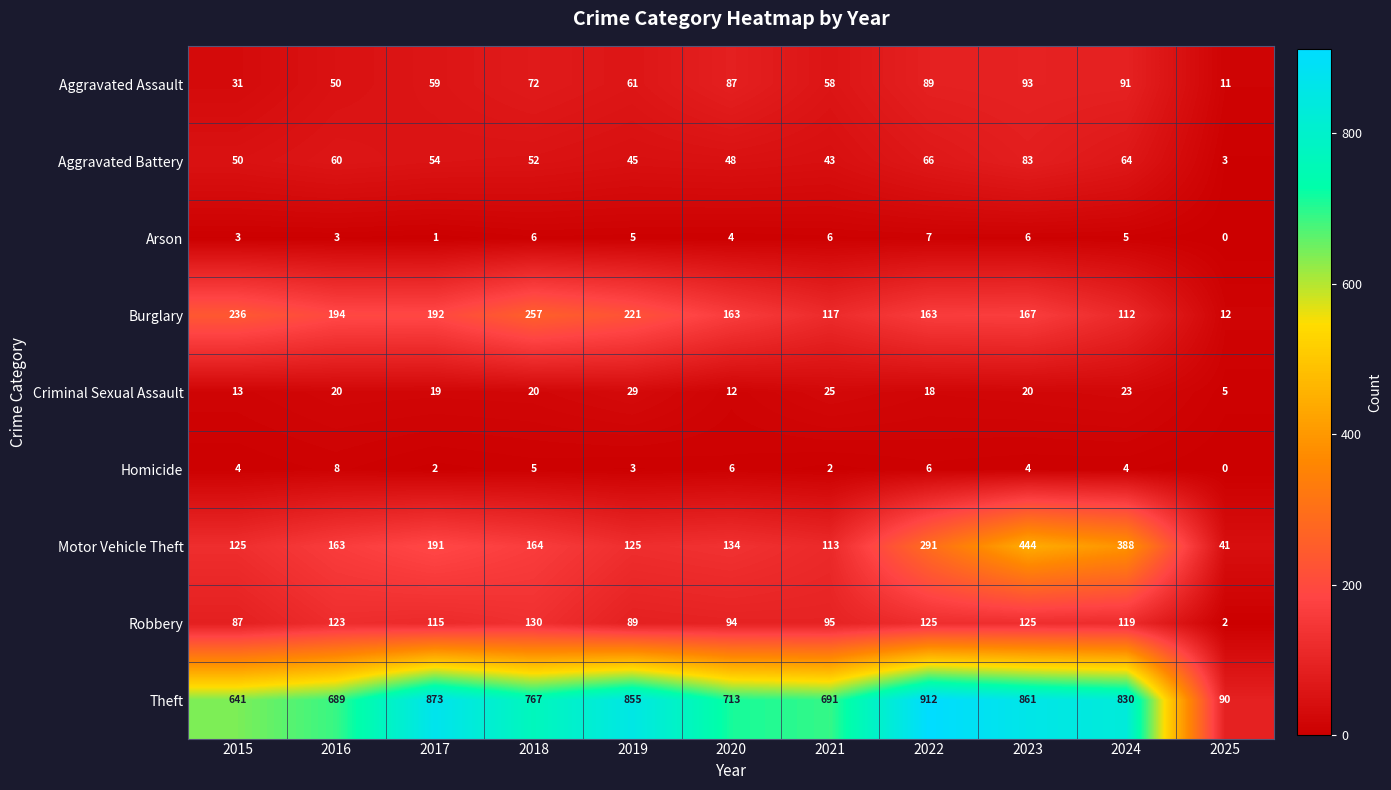

At which label does Robbery first exceed 115?

2016